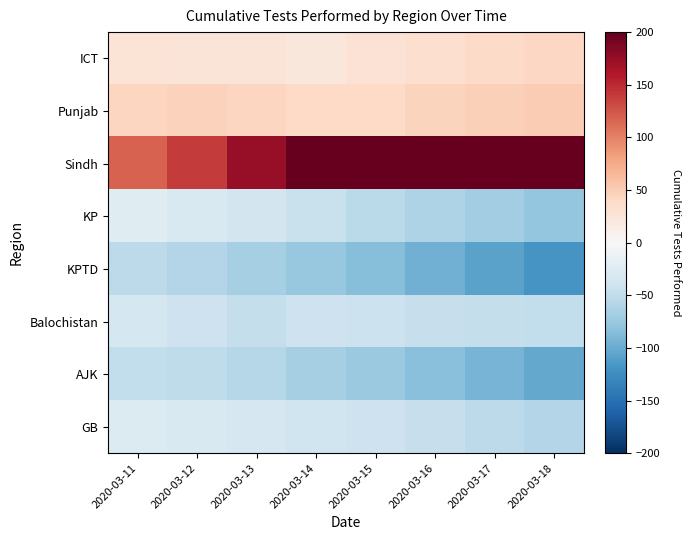

At how many categories does at least one series exceed 296?

1